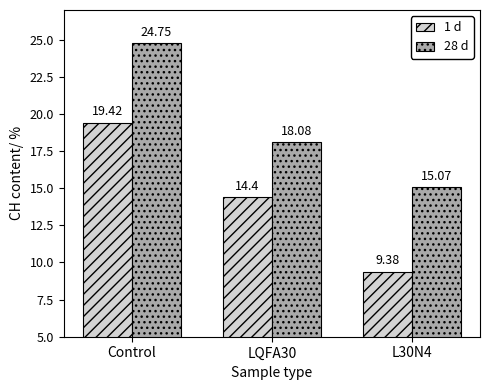

Rank the series at Control from lowest to highest value.

1 d, 28 d